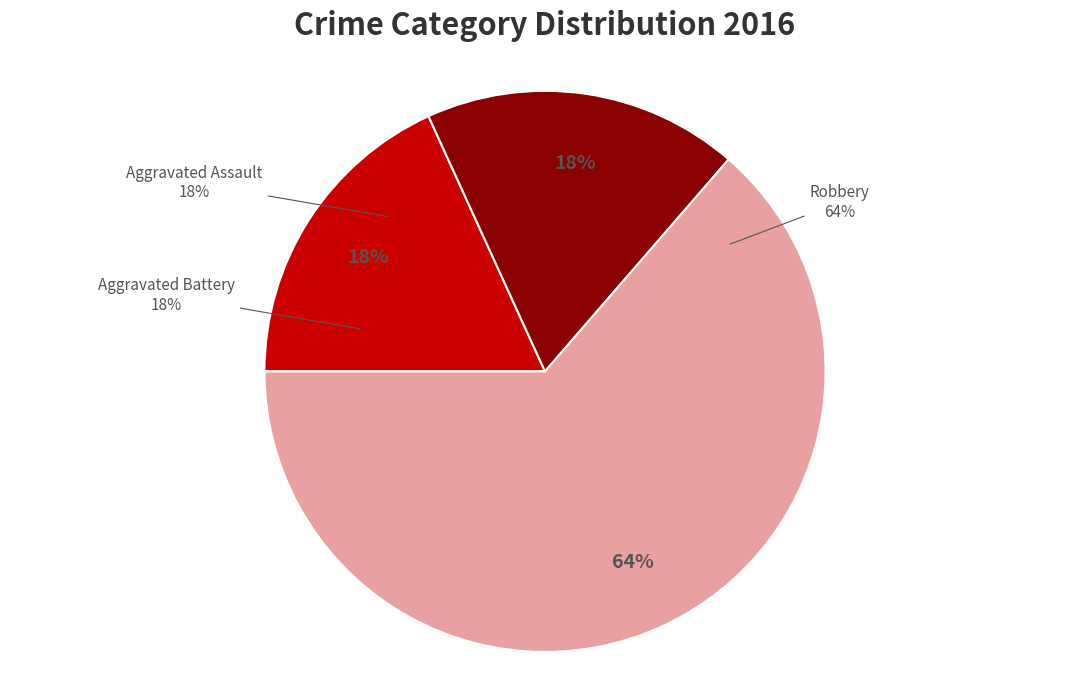

Rank the categories by value from highest to lowest.

Robbery, Aggravated Assault, Aggravated Battery